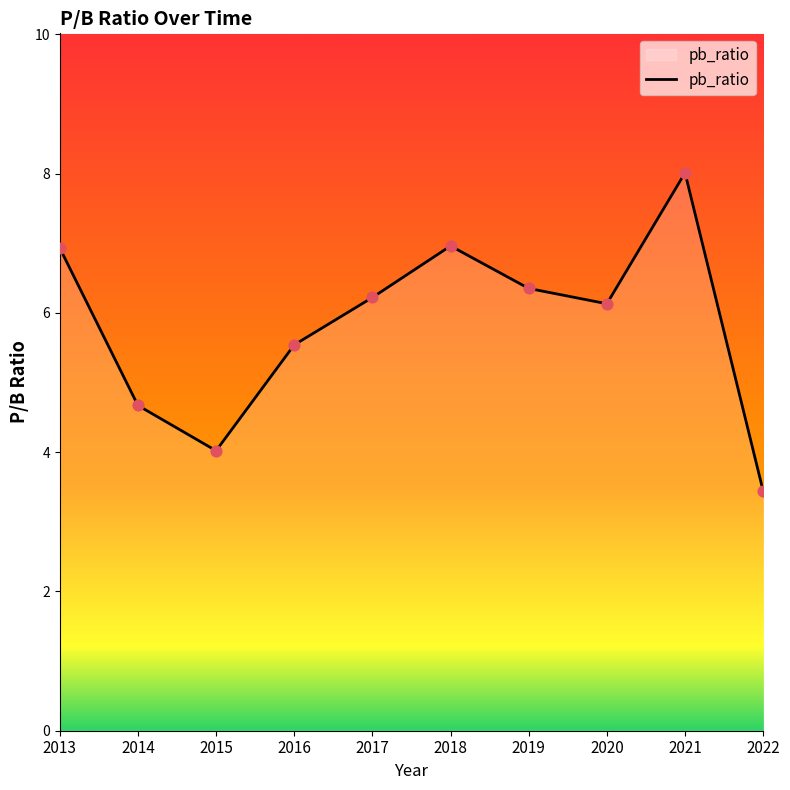

Approximately how many times larger is the value at 2020 compared to 2017?

1.0